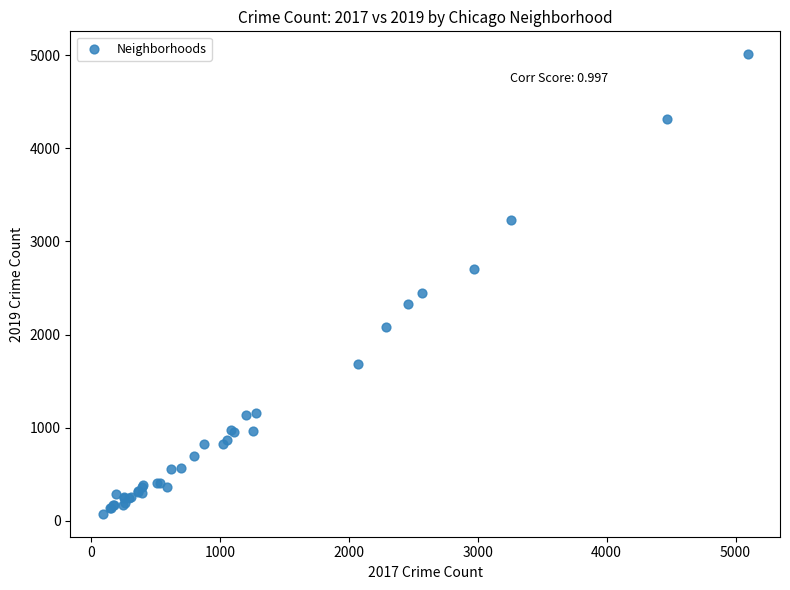

What Y value in the scatter plot is closest to 2542?

2441